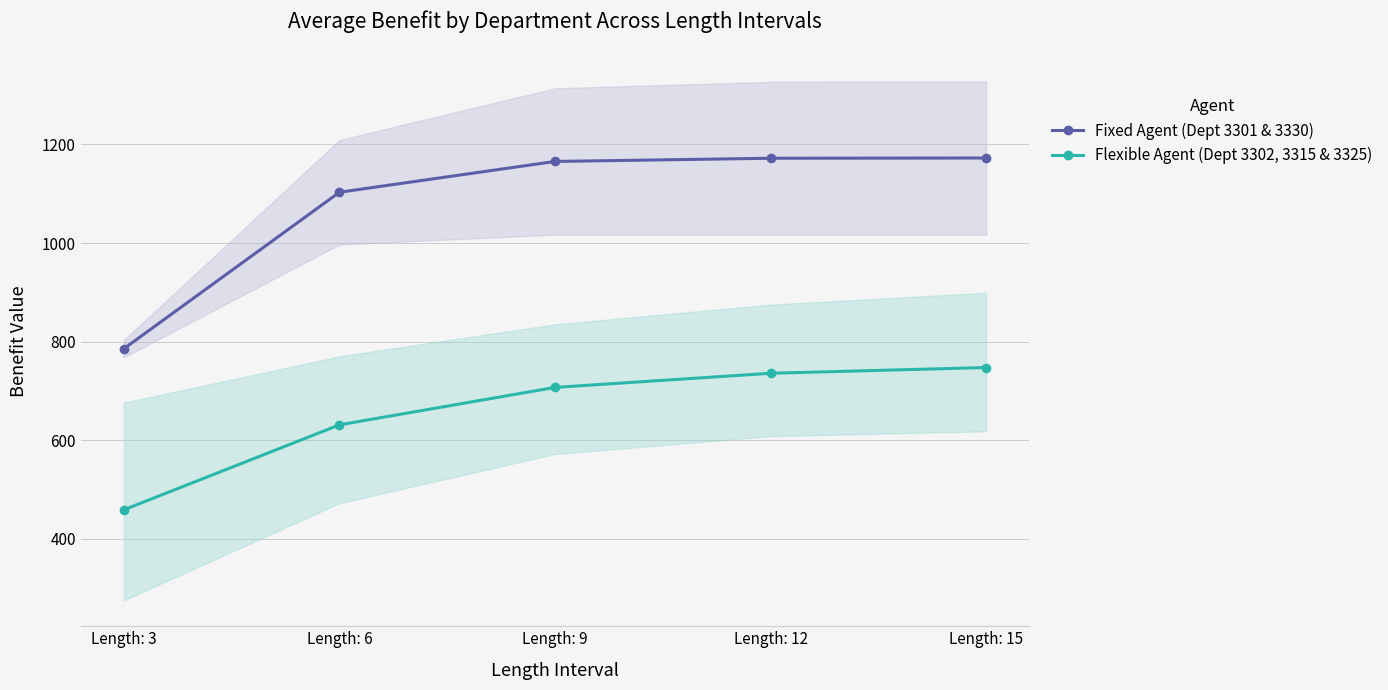

Reading left to right, what are all the values shown in this chart?

Fixed Agent (Dept 3301 & 3330): Length: 3=785.5	Length: 6=1103.0	Length: 9=1165.5	Length: 12=1172.0	Length: 15=1172.5
Flexible Agent (Dept 3302, 3315 & 3325): Length: 3=458.7	Length: 6=631.0	Length: 9=707.0	Length: 12=735.7	Length: 15=747.3